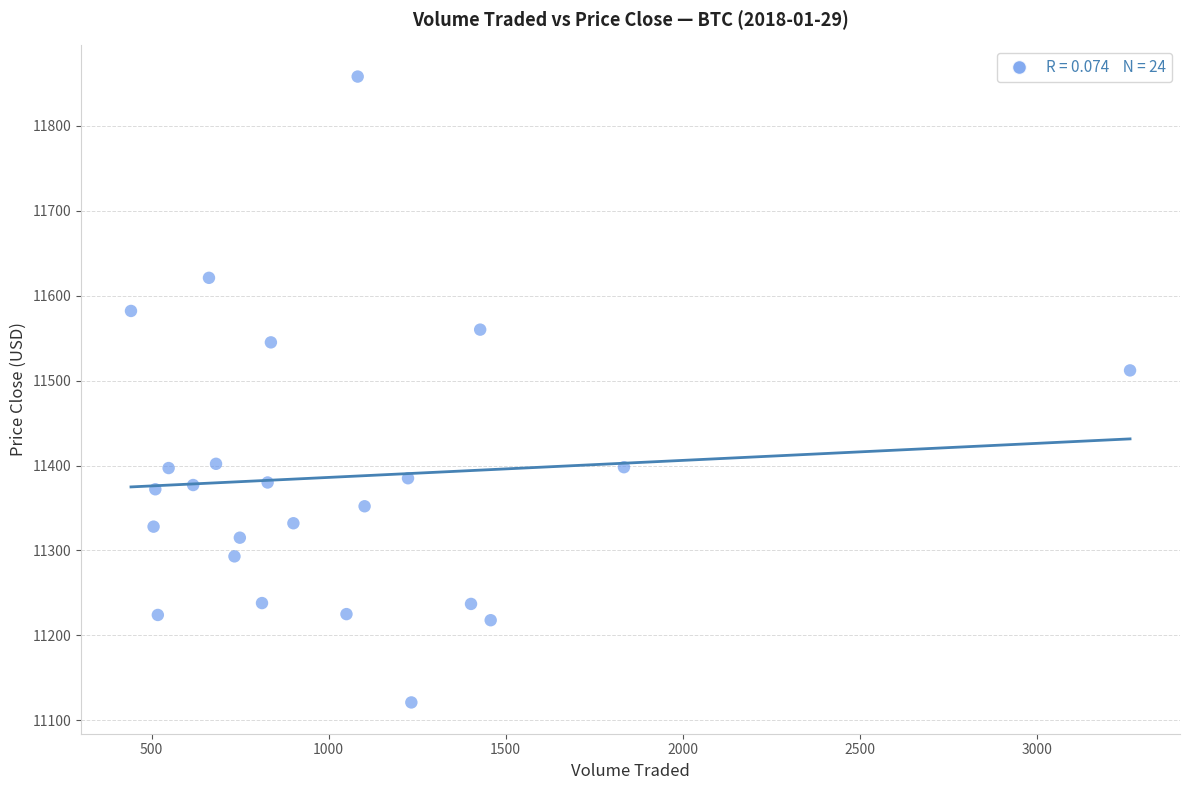

What Y value in the scatter plot is closest to 11489?

11512.0